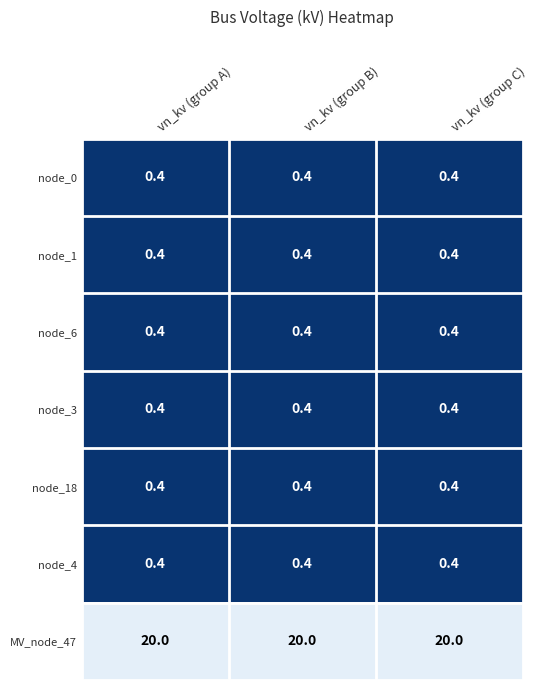

What is the difference between the highest and lowest values at vn_kv (group A)?

19.6